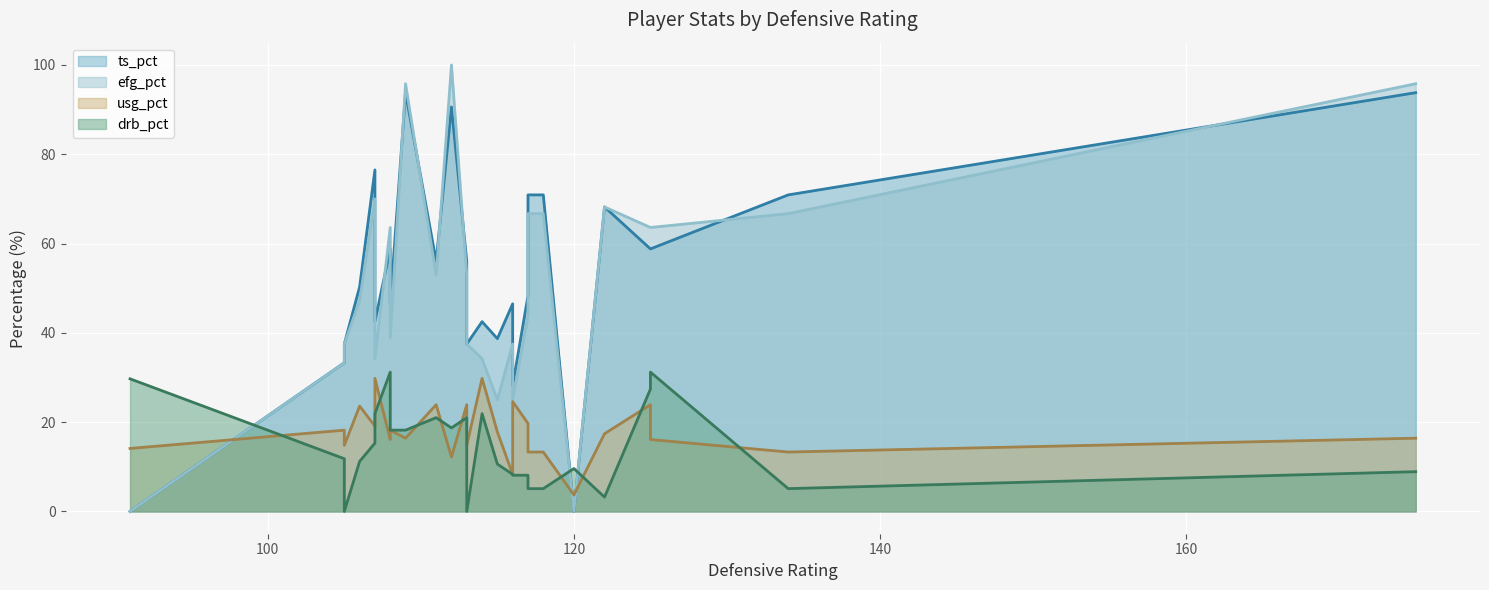

What is the sum of all drb_pct values?

370.8